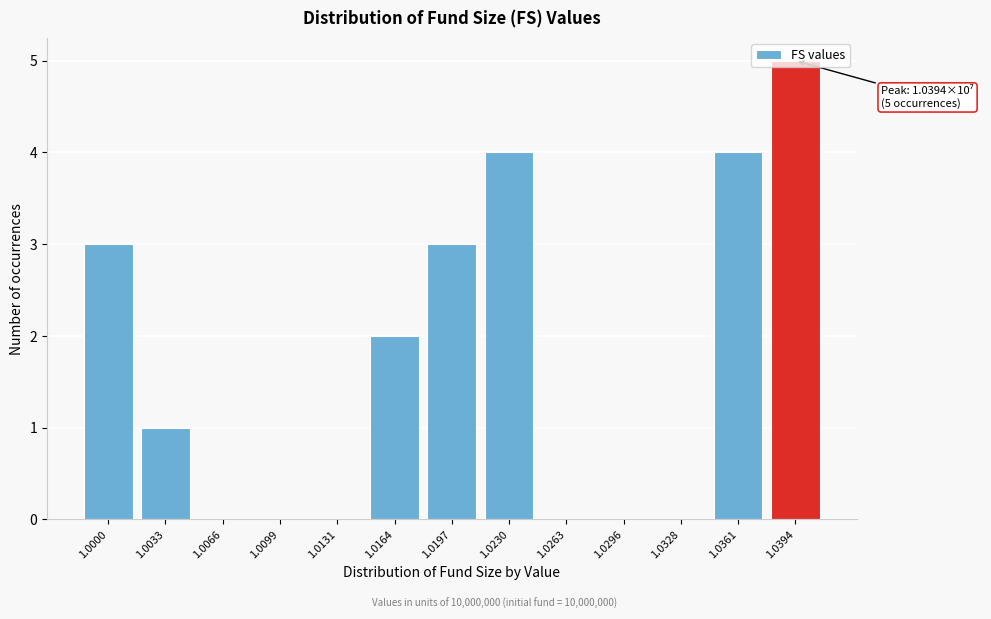

Which category has the highest value across all series?

1.0394